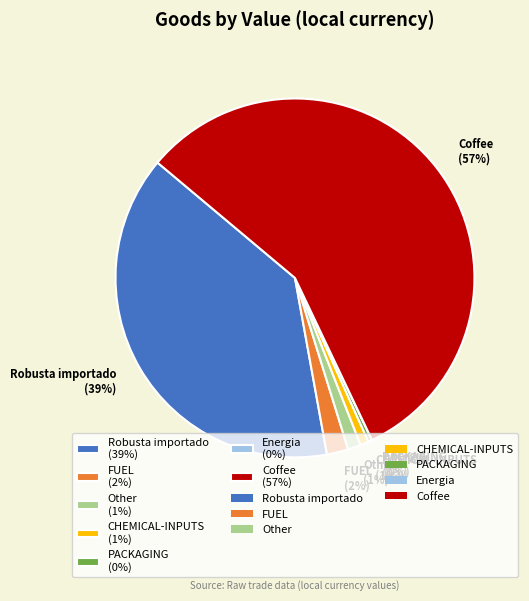

Is the sum of Coffee (57%) and FUEL (2%) greater than half?

Yes